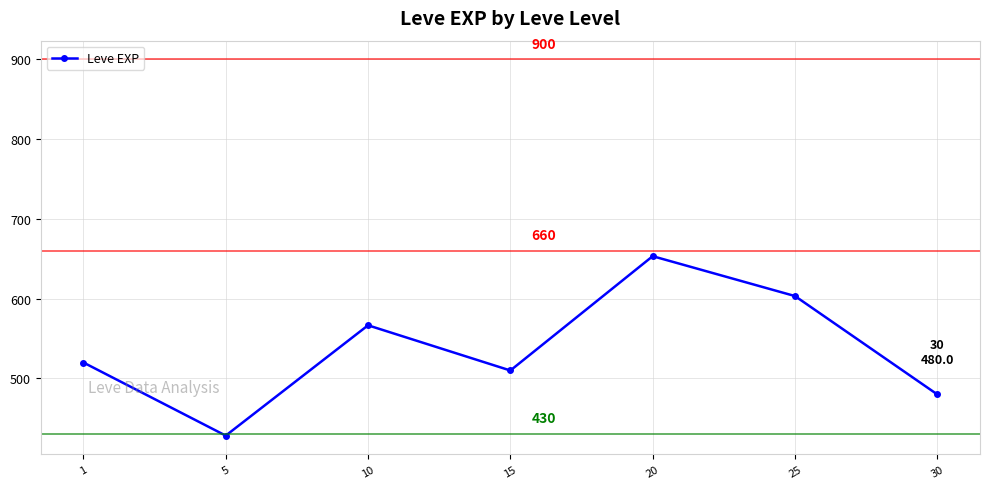

At which category does the data reach its first local valley?

5